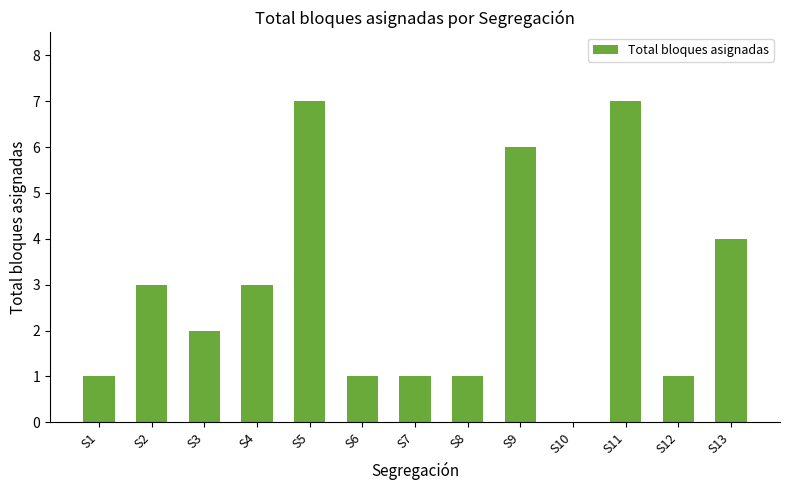

Reading left to right, list all the values displayed in this chart.

S1=1	S2=3	S3=2	S4=3	S5=7	S6=1	S7=1	S8=1	S9=6	S10=0	S11=7	S12=1	S13=4